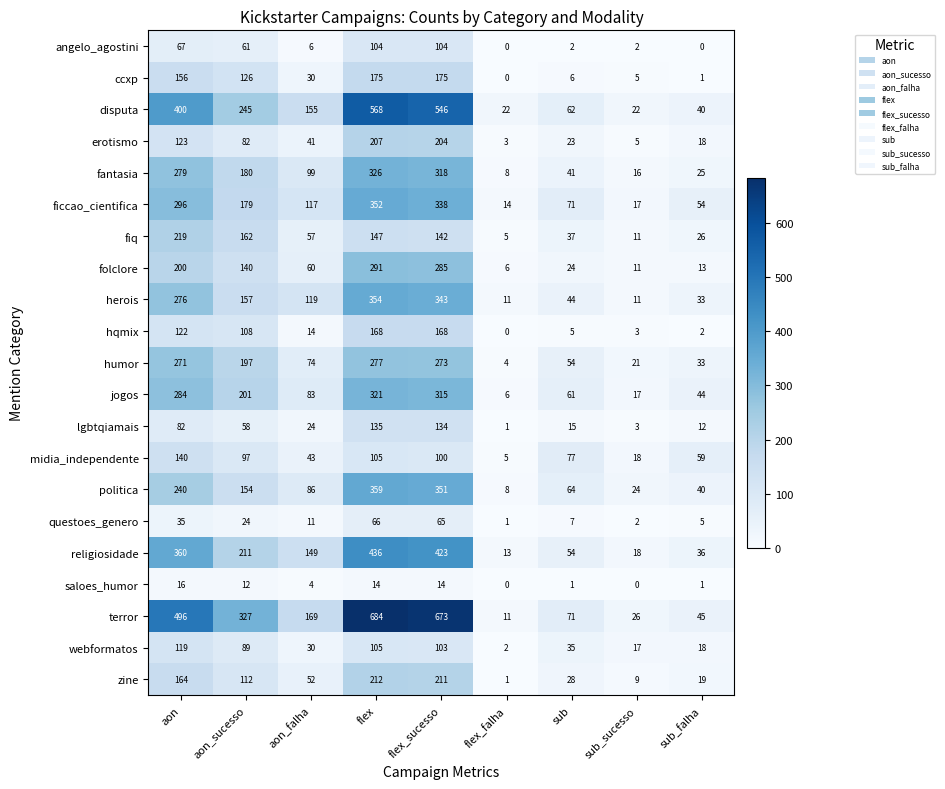

What is the difference between the maximum and minimum values in the terror series?

673